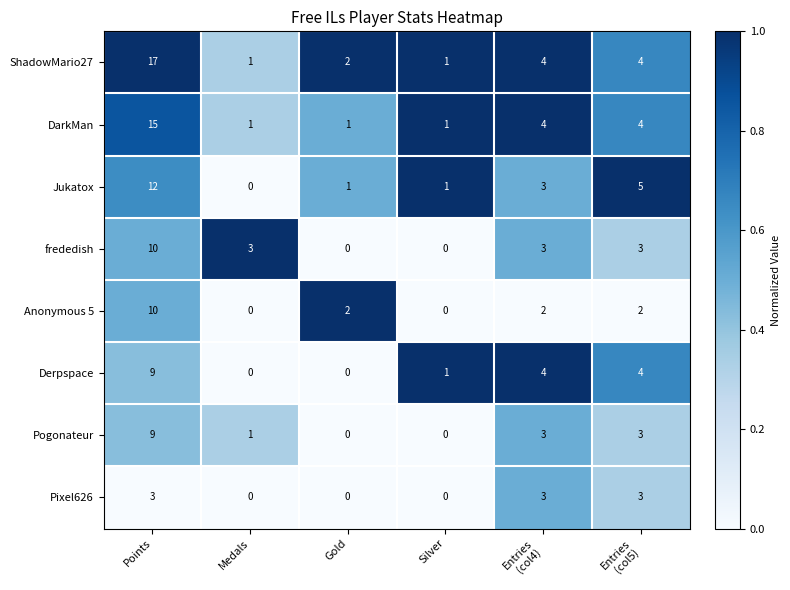

Which series has the largest total across all categories?

ShadowMario27